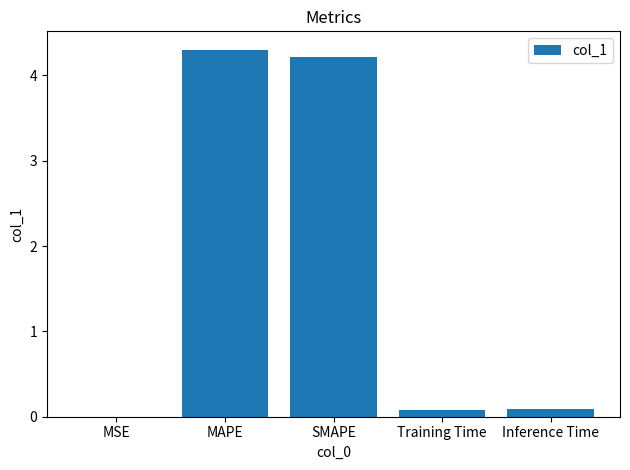

What is the sum of all values?

8.7